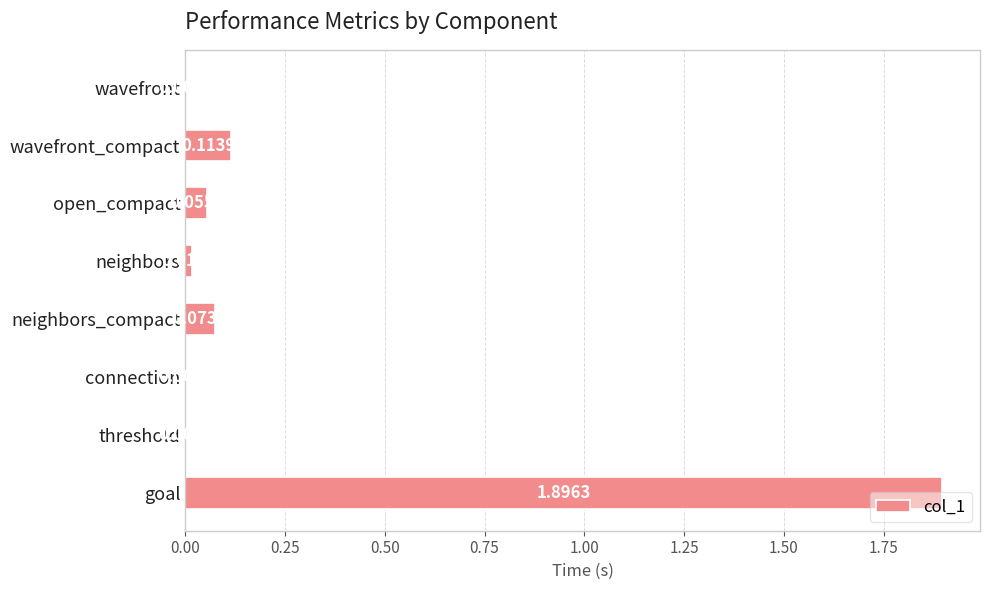

Does the chart contain stacked bars?

No